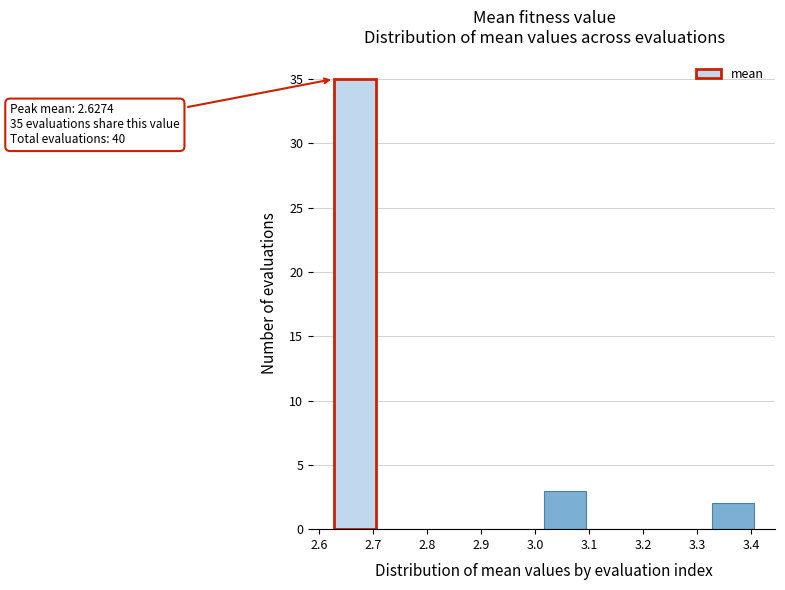

Over which range of the x-axis is the bar tallest?

2.63 to 2.71